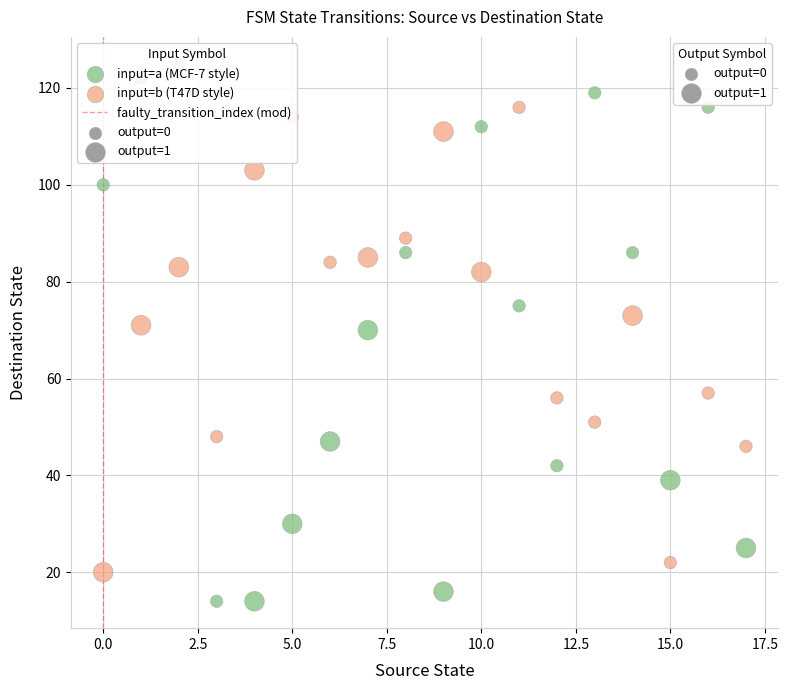

Across all data points, what is the range of Y values (max minus min)?

111